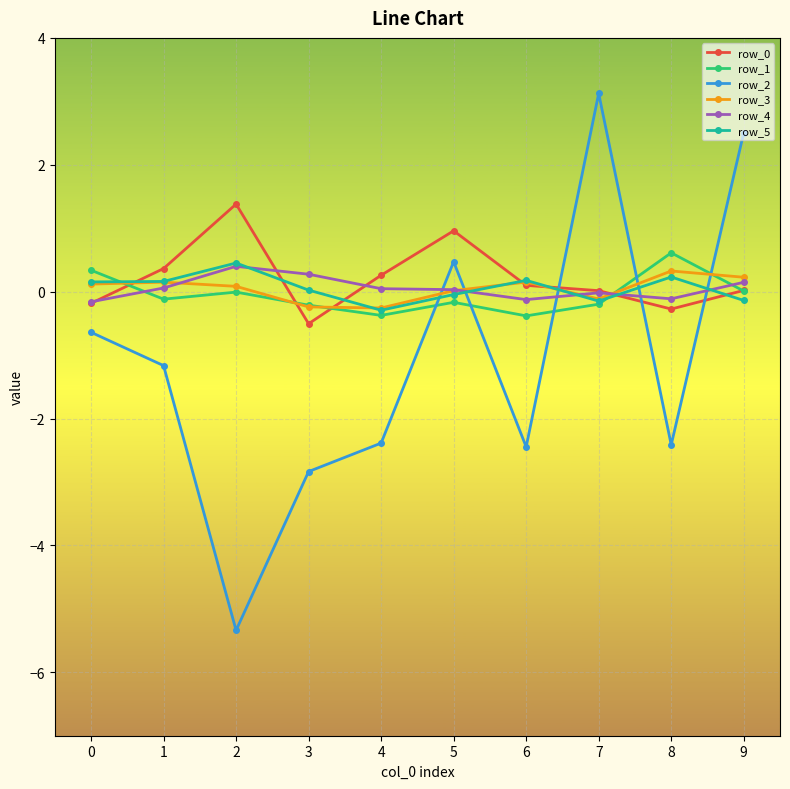

Count the number of categories in the chart.

10